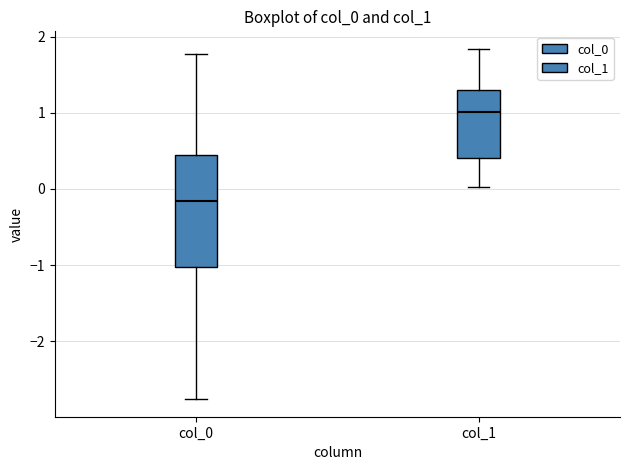

Reading left to right, transcribe this box plot: for each box, give where its median line is, the range the box spans, and where its two whiskers end, as read against the y-axis. The values are not printed on the chart, so give them approximately, as read against the axis.

col_0: median -0.2, box -1.0 to 0.5, whiskers -2.8 to 1.8
col_1: median 1.0, box 0.4 to 1.3, whiskers 0.0 to 1.8